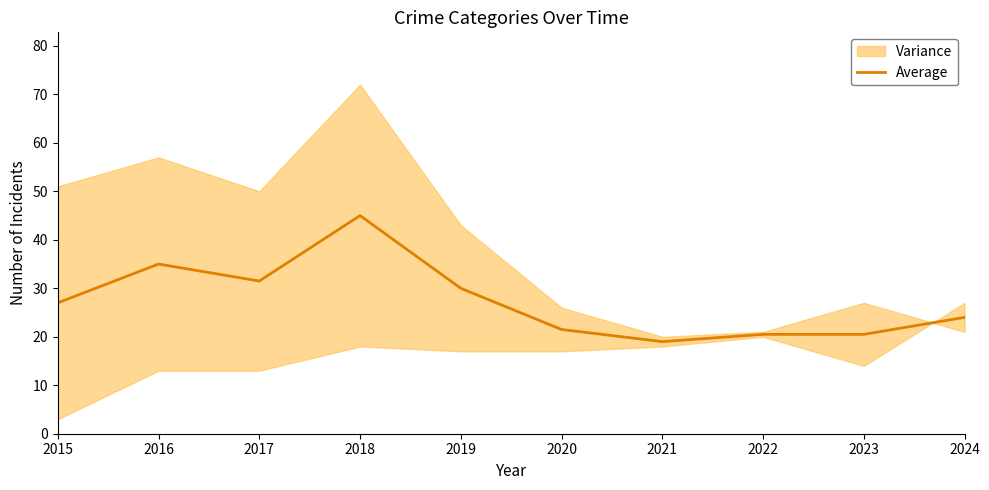

What is the maximum value for Average?

45.0